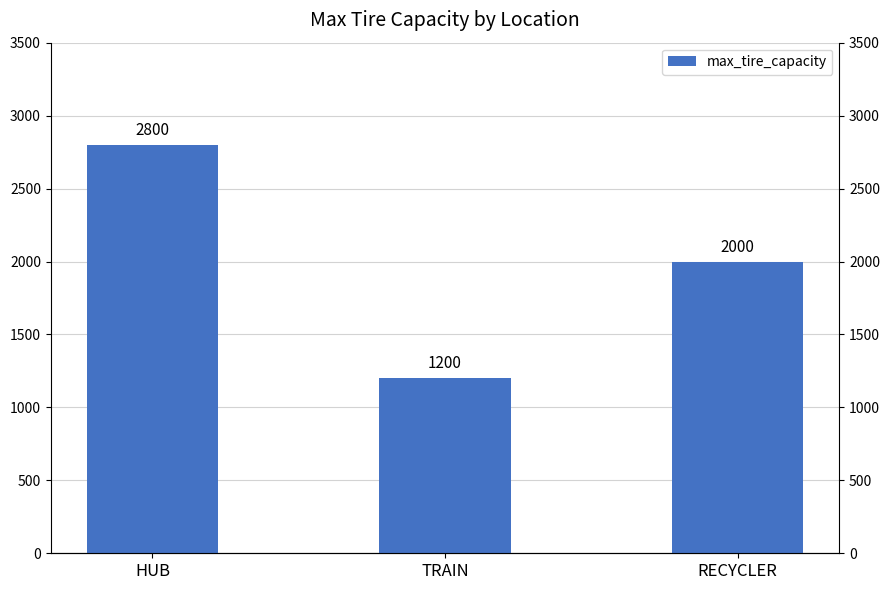

True or false: the data shows 1200 at TRAIN.

True